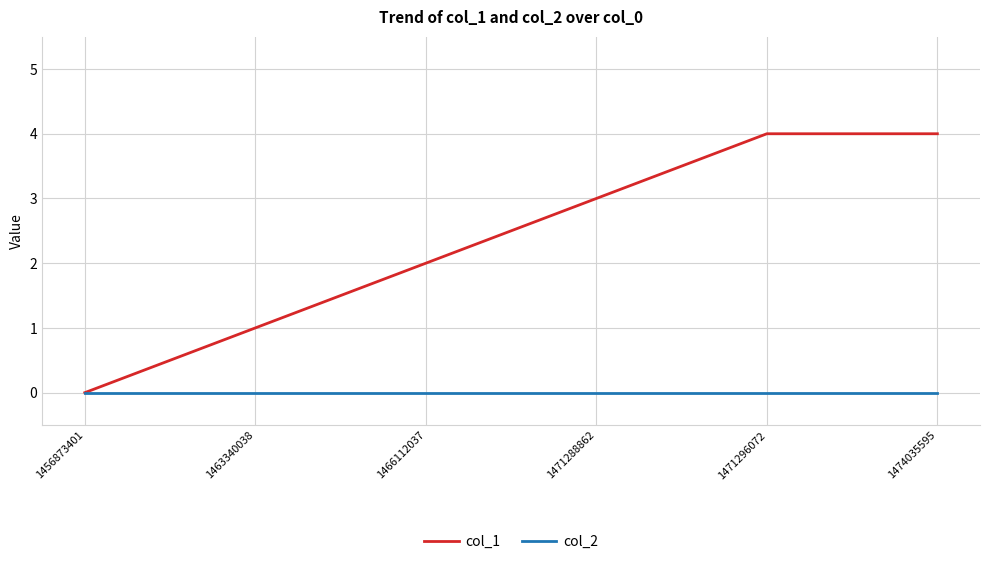

List the series in order of their peak value, lowest first.

col_2, col_1